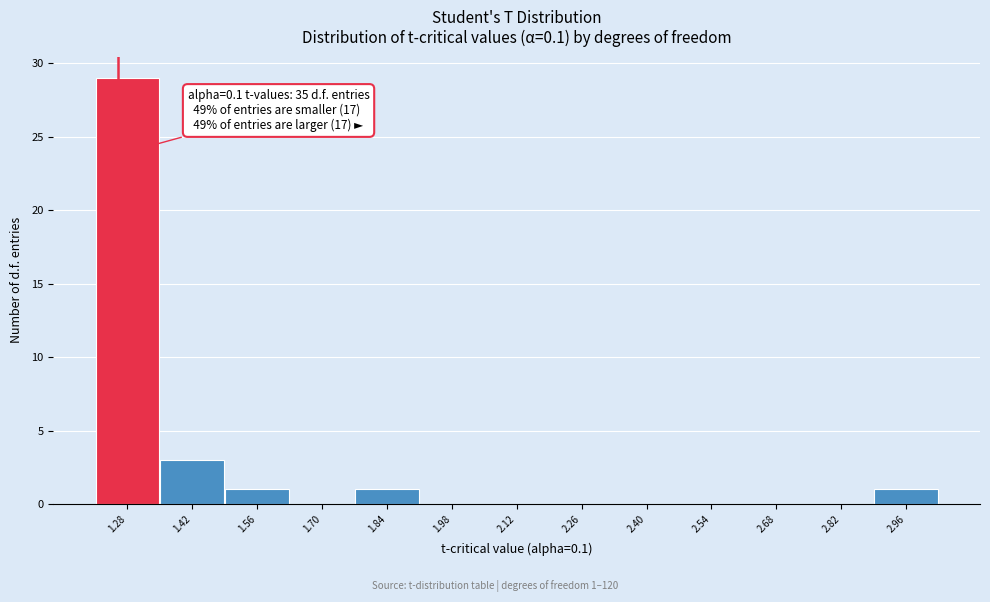

Reading right to left, transcribe all the data shown in this chart.

2.96=1	2.82=0	2.68=0	2.54=0	2.40=0	2.26=0	2.12=0	1.98=0	1.84=1	1.70=0	1.56=1	1.42=3	1.28=29